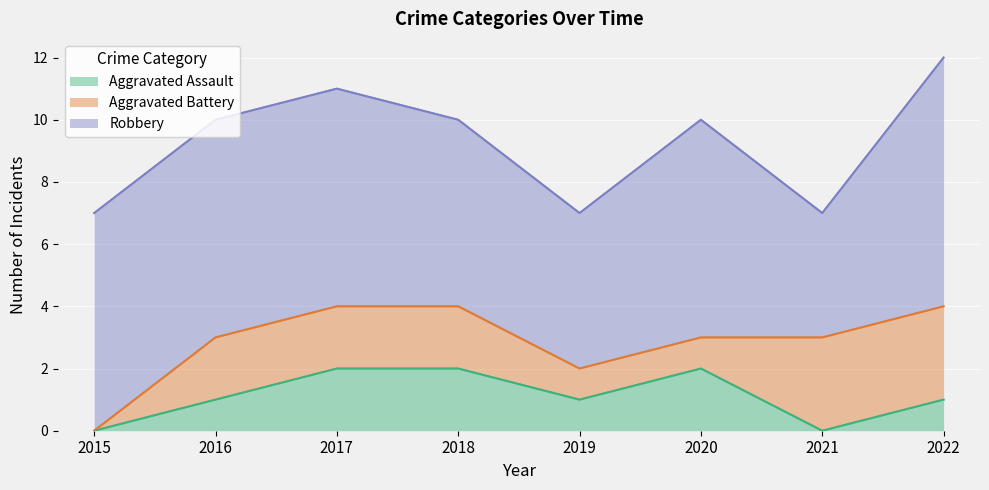

The Robbery series shows 12 at 2016. True or false?

False